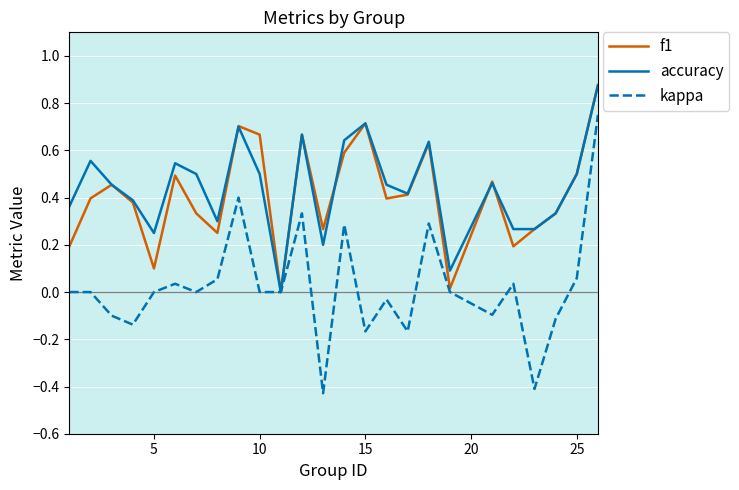

How many distinct data groups are displayed?

3